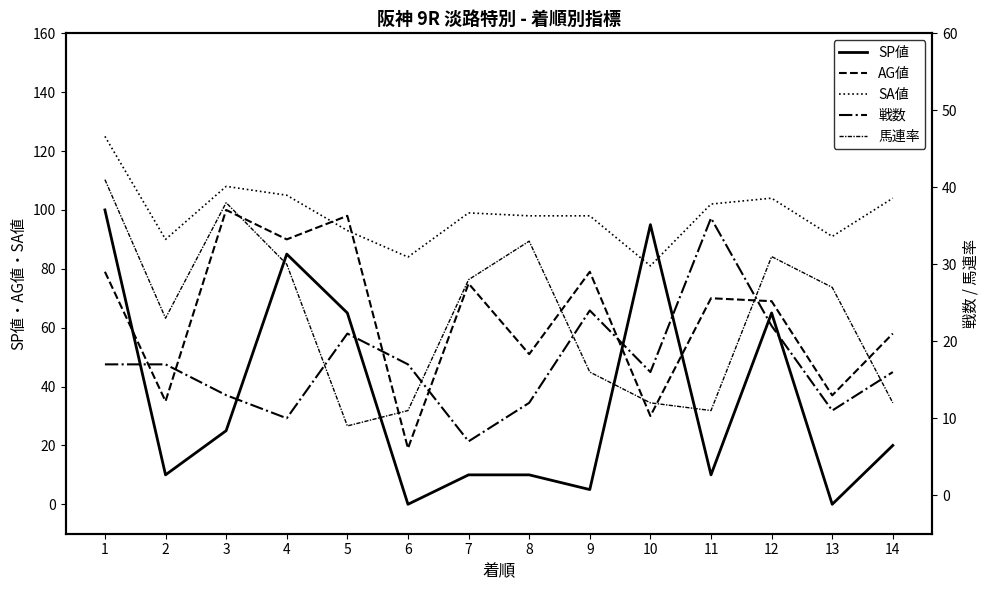

What is the difference between the 馬連率 values at 9 and 14?

4